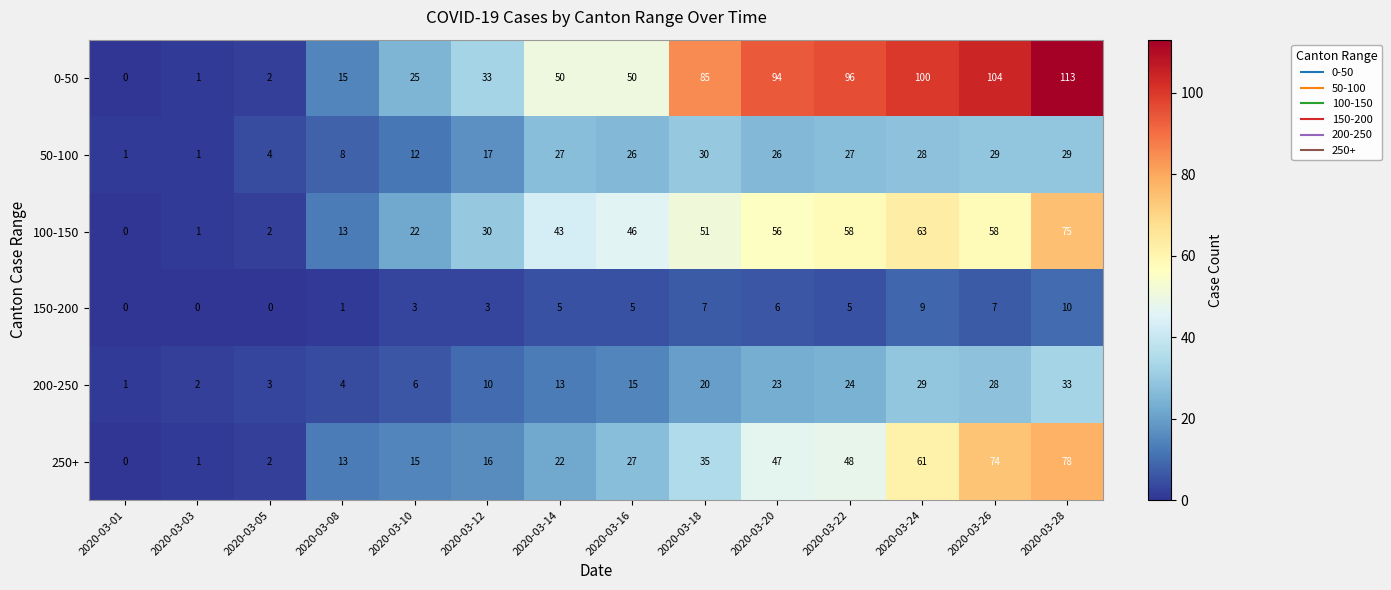

What is the spread (max minus min) of values at 2020-03-03?

2